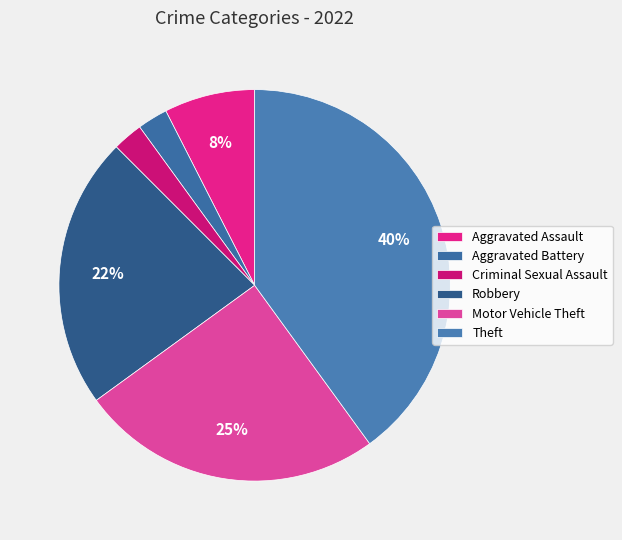

To the nearest percent, what portion does Aggravated Assault represent?

8%